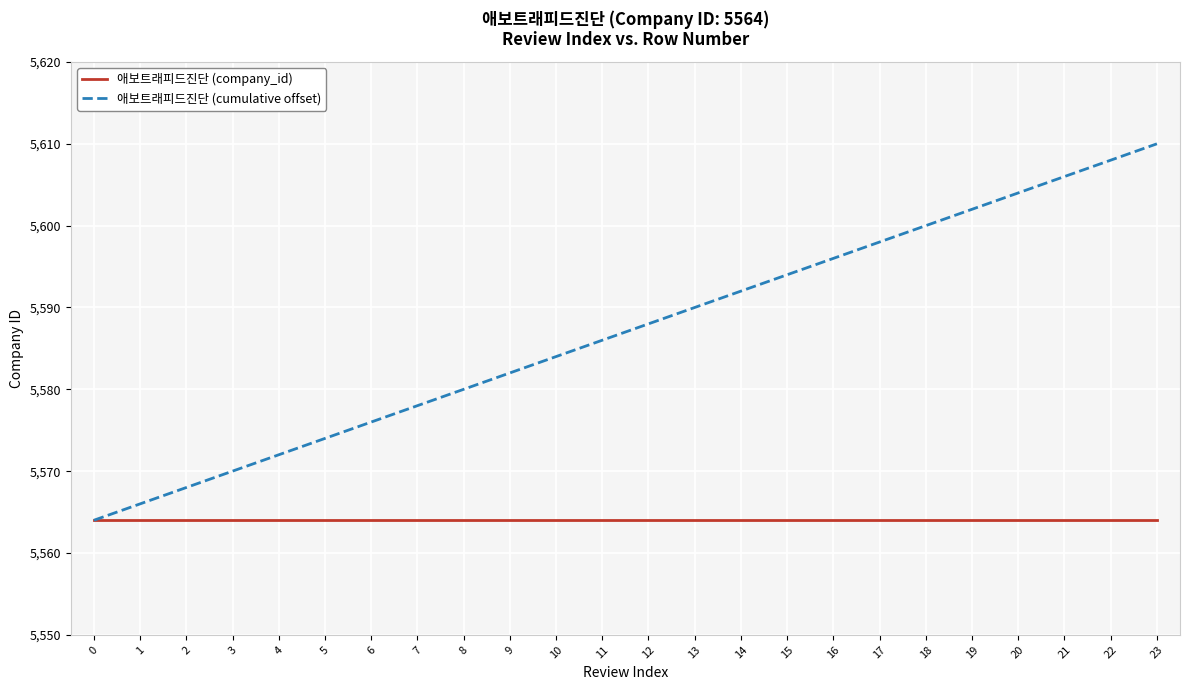

Which series has the widest spread of values?

애보트래피드진단 (cumulative offset)